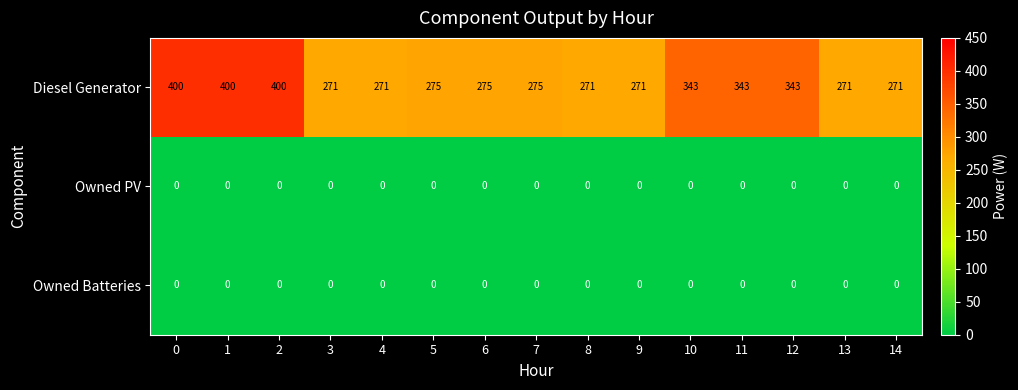

What is the total value across all series at 0?

400